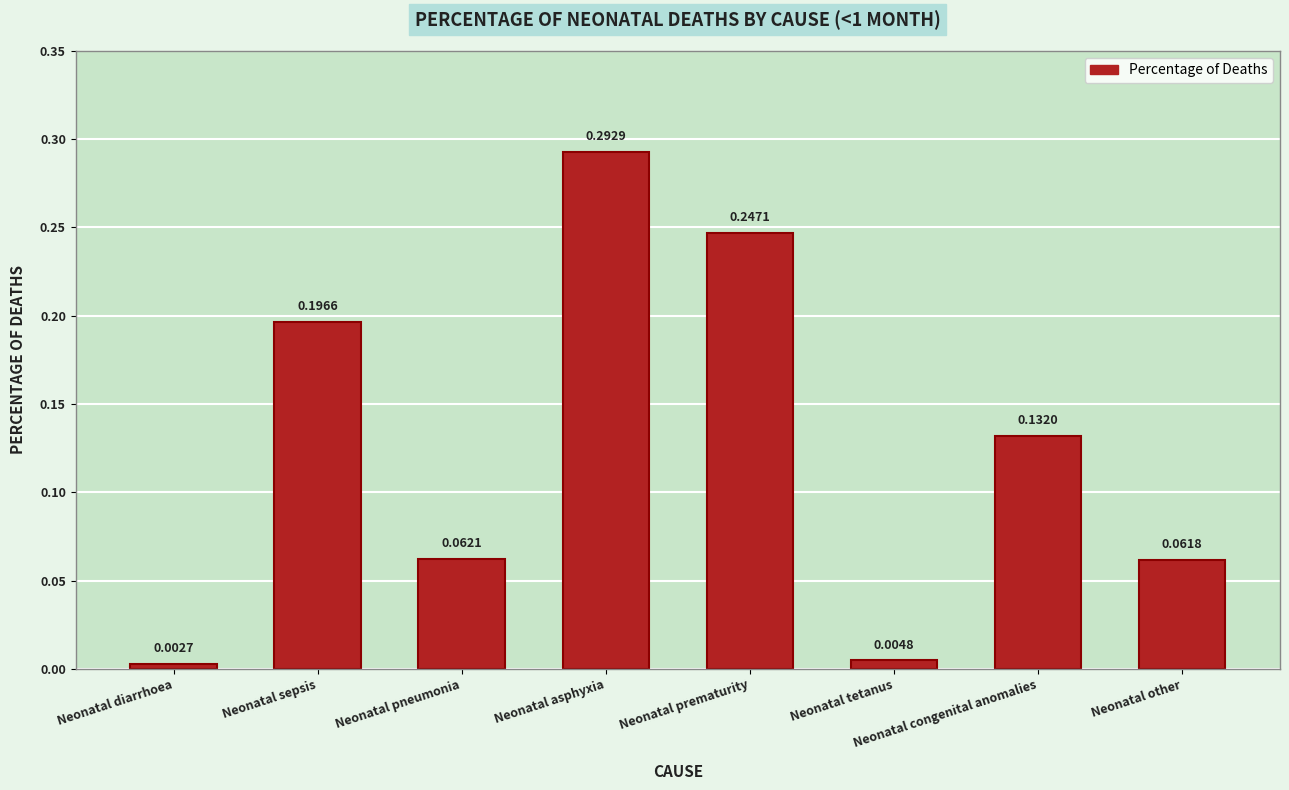

How many bars are there in total?

8